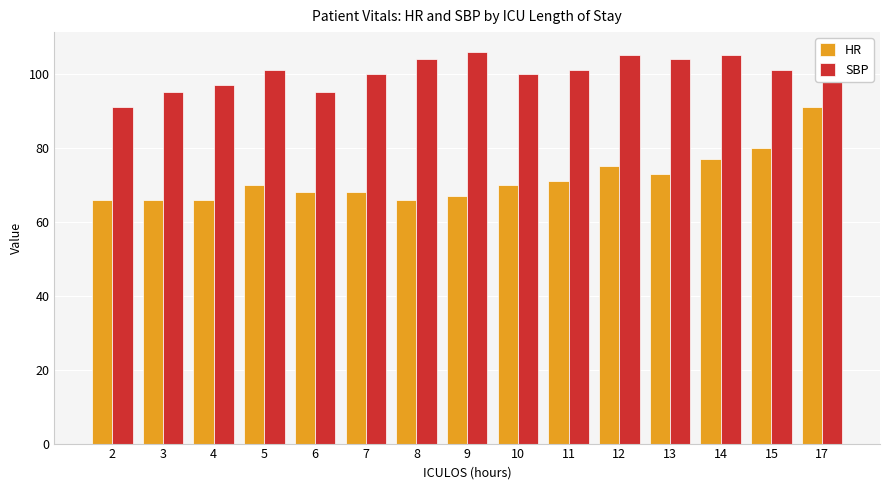

What is the value of the SBP bar at the 15th from the left?

99